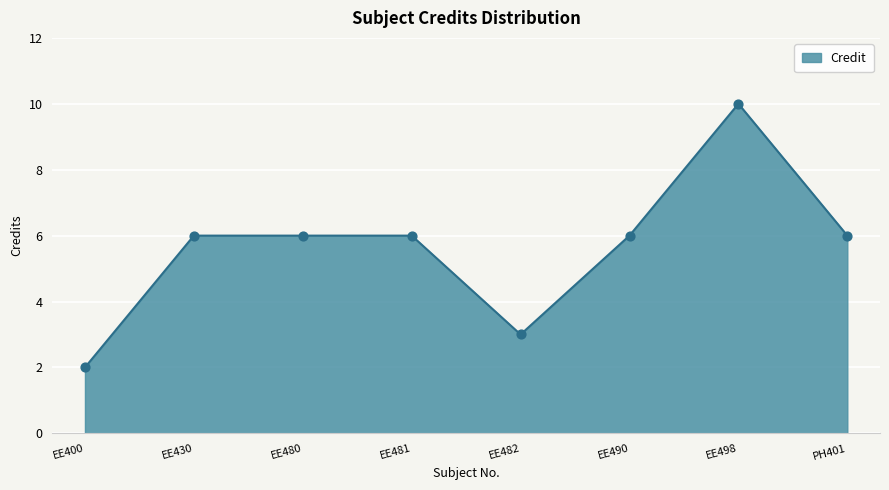

What is the change in value from EE400 to EE482?

+1